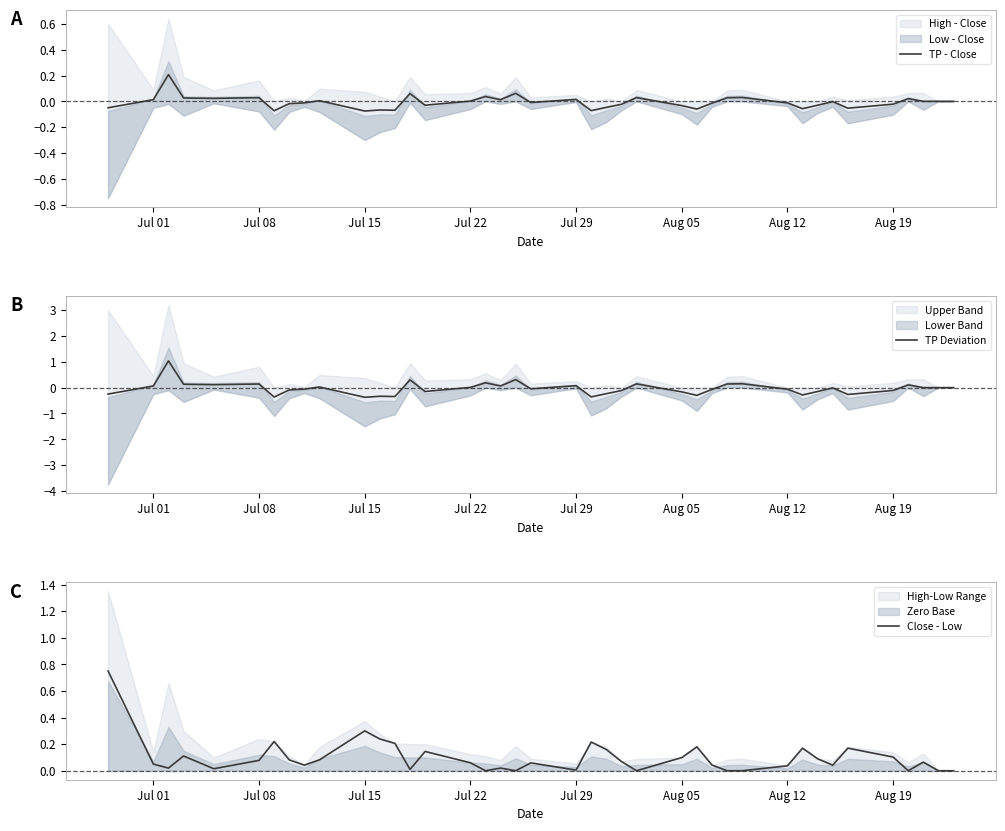

How many distinct data groups are displayed?

3